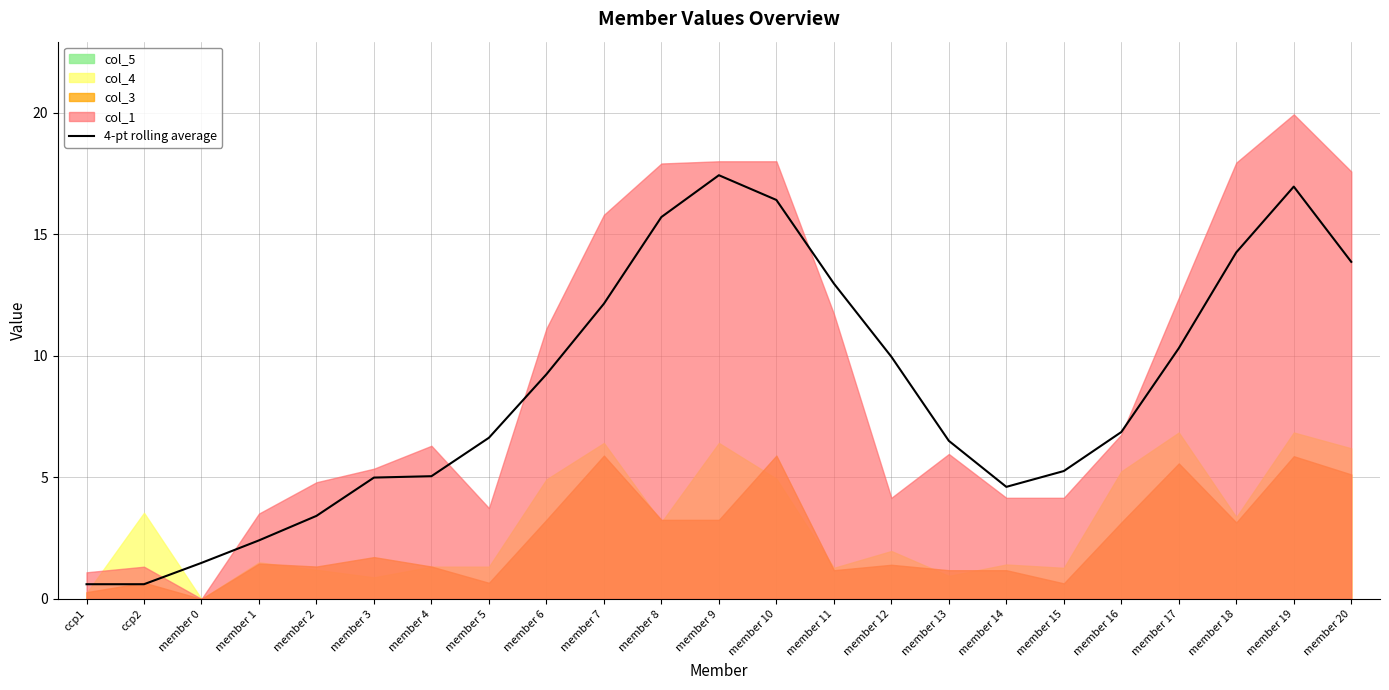

What is the value of the 3rd point from the left?

1.5